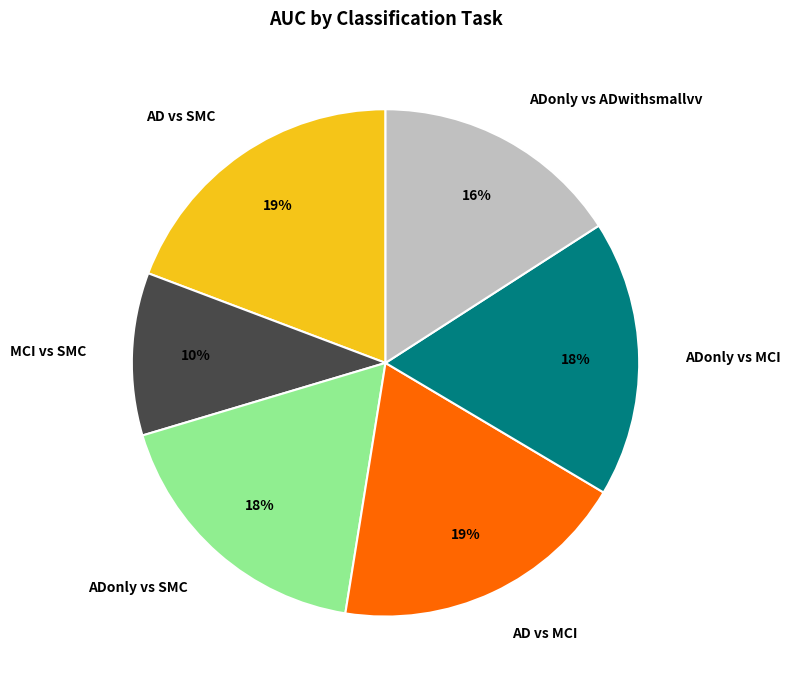

To the nearest percent, what is the difference between the ADonly vs ADwithsmallvv and AD vs MCI slice percentages?

3%